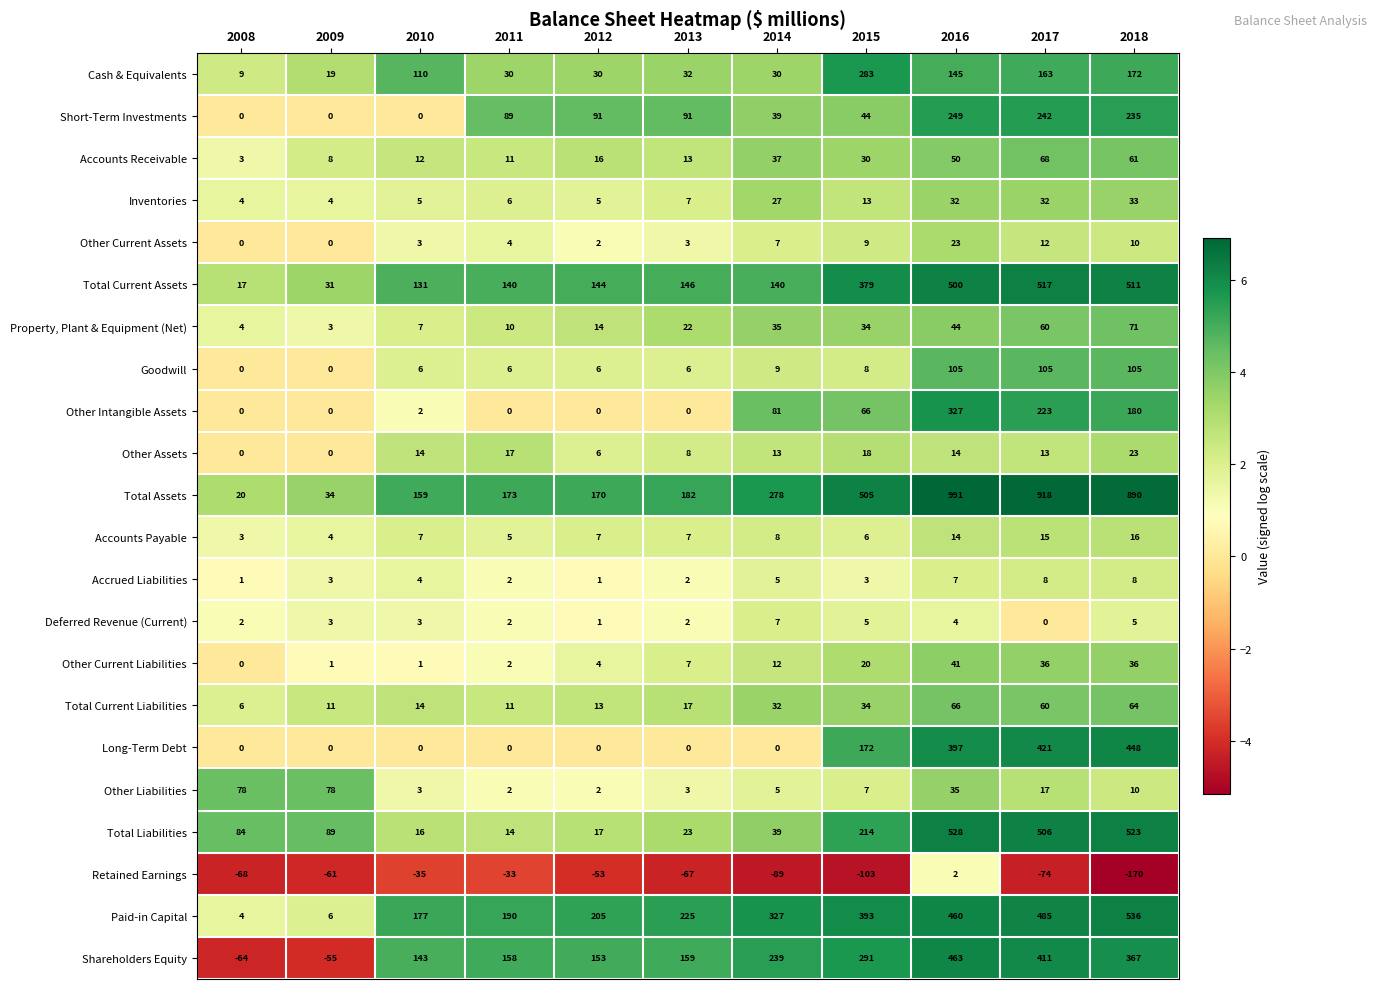

What is the difference between the highest and lowest values at 2017?

992